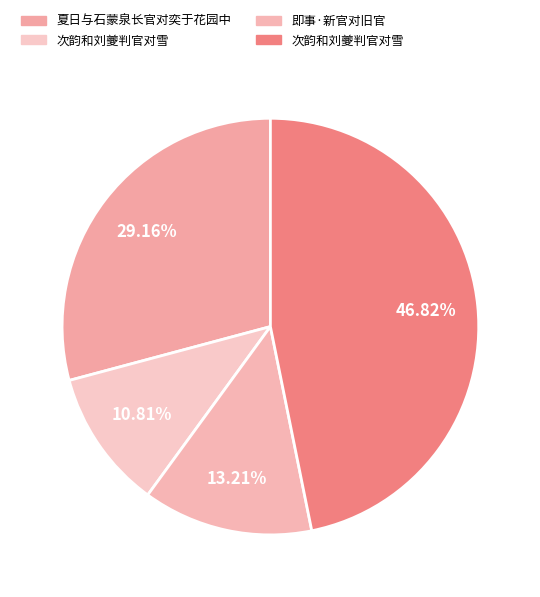

Count the number of slices in the pie.

4